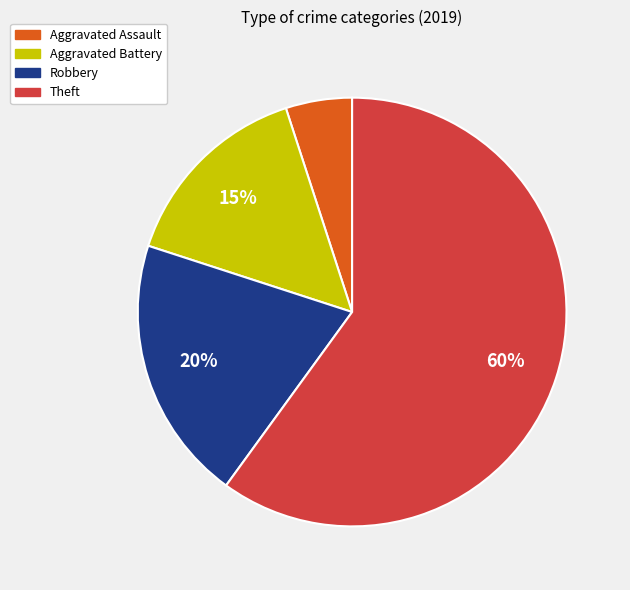

How many slices are in this pie chart?

4